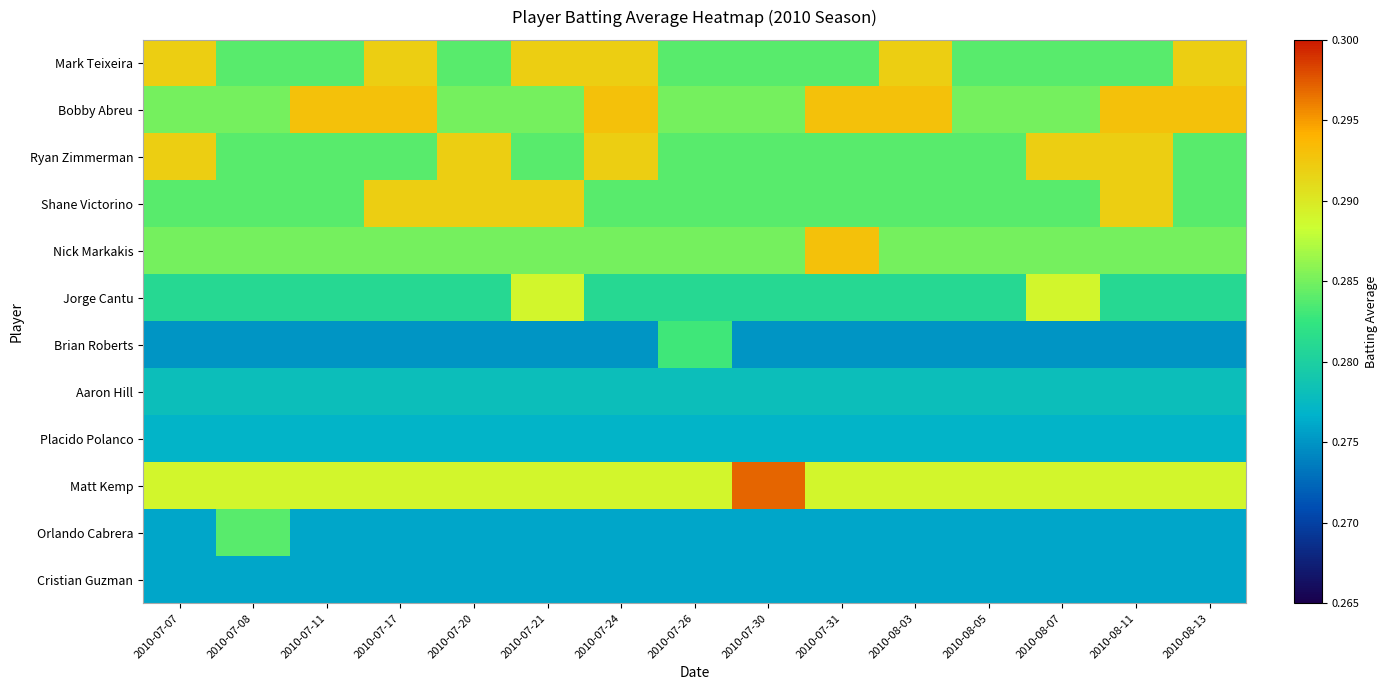

Reading left to right, what are all the values shown in this chart?

Mark Teixeira: 2010-07-07=0.3	2010-07-08=0.3	2010-07-11=0.3	2010-07-17=0.3	2010-07-20=0.3	2010-07-21=0.3	2010-07-24=0.3	2010-07-26=0.3	2010-07-30=0.3	2010-07-31=0.3	2010-08-03=0.3	2010-08-05=0.3	2010-08-07=0.3	2010-08-11=0.3	2010-08-13=0.3
Bobby Abreu: 2010-07-07=0.3	2010-07-08=0.3	2010-07-11=0.3	2010-07-17=0.3	2010-07-20=0.3	2010-07-21=0.3	2010-07-24=0.3	2010-07-26=0.3	2010-07-30=0.3	2010-07-31=0.3	2010-08-03=0.3	2010-08-05=0.3	2010-08-07=0.3	2010-08-11=0.3	2010-08-13=0.3
Ryan Zimmerman: 2010-07-07=0.3	2010-07-08=0.3	2010-07-11=0.3	2010-07-17=0.3	2010-07-20=0.3	2010-07-21=0.3	2010-07-24=0.3	2010-07-26=0.3	2010-07-30=0.3	2010-07-31=0.3	2010-08-03=0.3	2010-08-05=0.3	2010-08-07=0.3	2010-08-11=0.3	2010-08-13=0.3
Shane Victorino: 2010-07-07=0.3	2010-07-08=0.3	2010-07-11=0.3	2010-07-17=0.3	2010-07-20=0.3	2010-07-21=0.3	2010-07-24=0.3	2010-07-26=0.3	2010-07-30=0.3	2010-07-31=0.3	2010-08-03=0.3	2010-08-05=0.3	2010-08-07=0.3	2010-08-11=0.3	2010-08-13=0.3
Nick Markakis: 2010-07-07=0.3	2010-07-08=0.3	2010-07-11=0.3	2010-07-17=0.3	2010-07-20=0.3	2010-07-21=0.3	2010-07-24=0.3	2010-07-26=0.3	2010-07-30=0.3	2010-07-31=0.3	2010-08-03=0.3	2010-08-05=0.3	2010-08-07=0.3	2010-08-11=0.3	2010-08-13=0.3
Jorge Cantu: 2010-07-07=0.3	2010-07-08=0.3	2010-07-11=0.3	2010-07-17=0.3	2010-07-20=0.3	2010-07-21=0.3	2010-07-24=0.3	2010-07-26=0.3	2010-07-30=0.3	2010-07-31=0.3	2010-08-03=0.3	2010-08-05=0.3	2010-08-07=0.3	2010-08-11=0.3	2010-08-13=0.3
Brian Roberts: 2010-07-07=0.3	2010-07-08=0.3	2010-07-11=0.3	2010-07-17=0.3	2010-07-20=0.3	2010-07-21=0.3	2010-07-24=0.3	2010-07-26=0.3	2010-07-30=0.3	2010-07-31=0.3	2010-08-03=0.3	2010-08-05=0.3	2010-08-07=0.3	2010-08-11=0.3	2010-08-13=0.3
Aaron Hill: 2010-07-07=0.3	2010-07-08=0.3	2010-07-11=0.3	2010-07-17=0.3	2010-07-20=0.3	2010-07-21=0.3	2010-07-24=0.3	2010-07-26=0.3	2010-07-30=0.3	2010-07-31=0.3	2010-08-03=0.3	2010-08-05=0.3	2010-08-07=0.3	2010-08-11=0.3	2010-08-13=0.3
Placido Polanco: 2010-07-07=0.3	2010-07-08=0.3	2010-07-11=0.3	2010-07-17=0.3	2010-07-20=0.3	2010-07-21=0.3	2010-07-24=0.3	2010-07-26=0.3	2010-07-30=0.3	2010-07-31=0.3	2010-08-03=0.3	2010-08-05=0.3	2010-08-07=0.3	2010-08-11=0.3	2010-08-13=0.3
Matt Kemp: 2010-07-07=0.3	2010-07-08=0.3	2010-07-11=0.3	2010-07-17=0.3	2010-07-20=0.3	2010-07-21=0.3	2010-07-24=0.3	2010-07-26=0.3	2010-07-30=0.3	2010-07-31=0.3	2010-08-03=0.3	2010-08-05=0.3	2010-08-07=0.3	2010-08-11=0.3	2010-08-13=0.3
Orlando Cabrera: 2010-07-07=0.3	2010-07-08=0.3	2010-07-11=0.3	2010-07-17=0.3	2010-07-20=0.3	2010-07-21=0.3	2010-07-24=0.3	2010-07-26=0.3	2010-07-30=0.3	2010-07-31=0.3	2010-08-03=0.3	2010-08-05=0.3	2010-08-07=0.3	2010-08-11=0.3	2010-08-13=0.3
Cristian Guzman: 2010-07-07=0.3	2010-07-08=0.3	2010-07-11=0.3	2010-07-17=0.3	2010-07-20=0.3	2010-07-21=0.3	2010-07-24=0.3	2010-07-26=0.3	2010-07-30=0.3	2010-07-31=0.3	2010-08-03=0.3	2010-08-05=0.3	2010-08-07=0.3	2010-08-11=0.3	2010-08-13=0.3